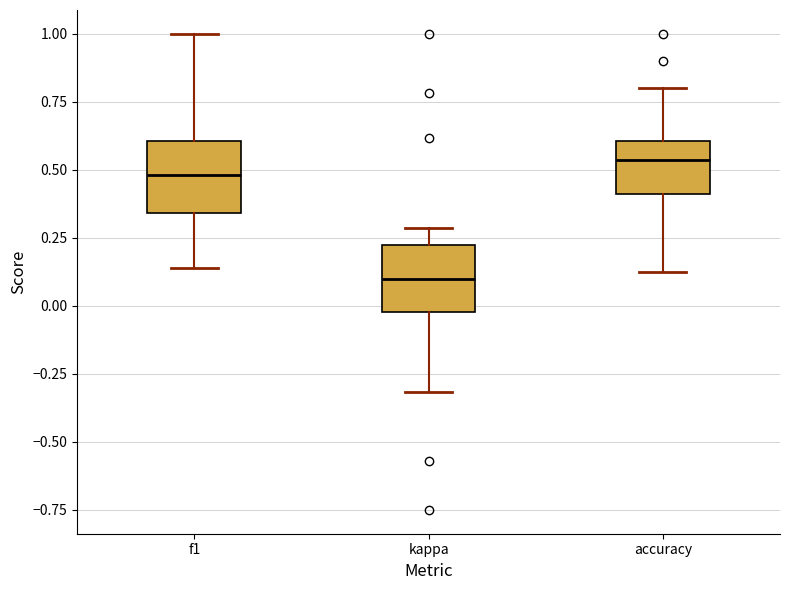

Reading left to right, read every box against the y-axis: the position of its median line, the range the box covers, and the ends of its whiskers. The values are not printed on the chart, so give them approximately, as read against the axis.

f1: median 0.50, box 0.35 to 0.60, whiskers 0.15 to 1.00
kappa: median 0.10, box 0.00 to 0.25, whiskers -0.30 to 0.30
accuracy: median 0.55, box 0.40 to 0.60, whiskers 0.15 to 0.80